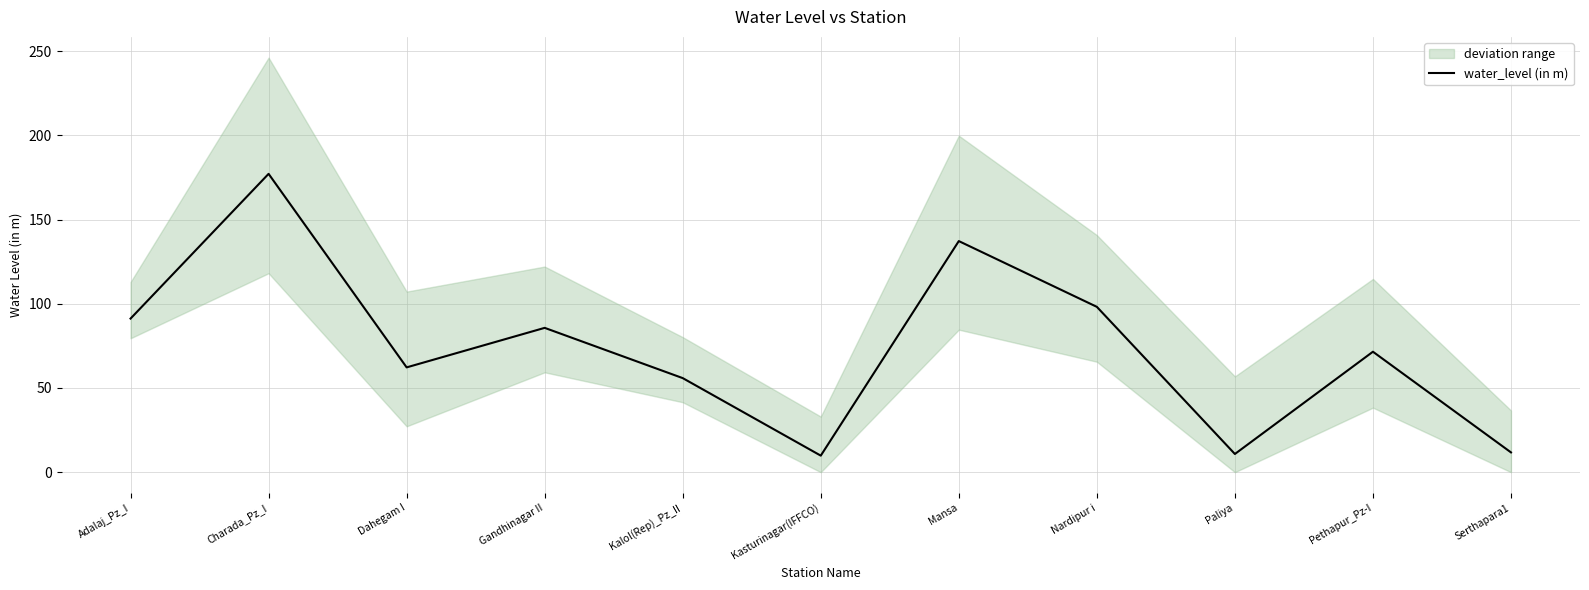

What is the change in value from Dahegam I to Nardipur i?

+36.0